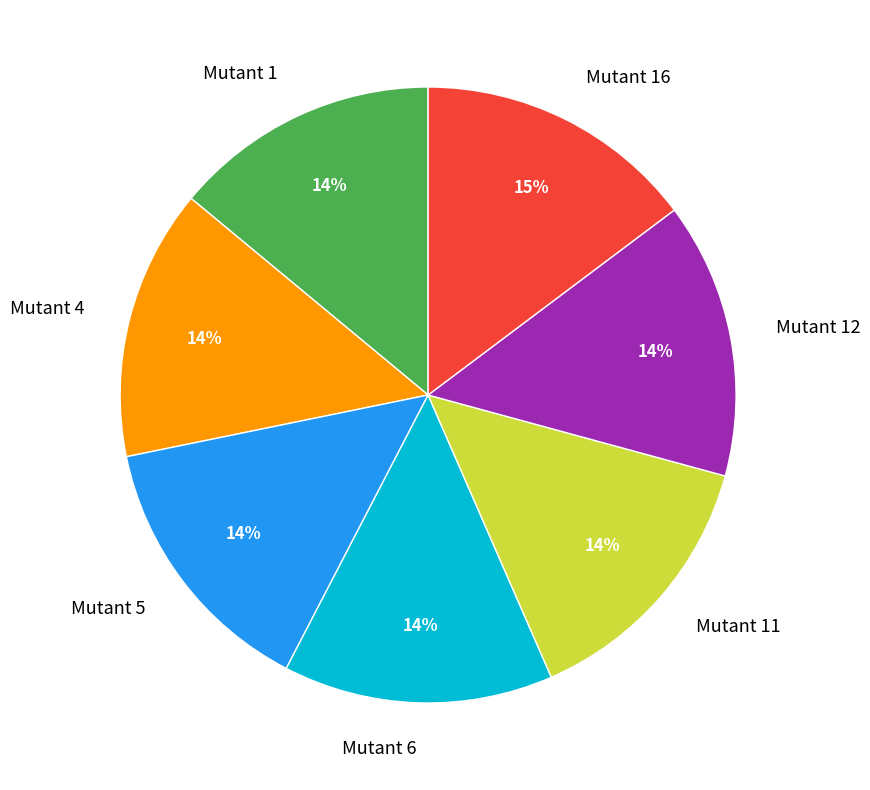

To the nearest percent, what portion does Mutant 6 represent?

14%